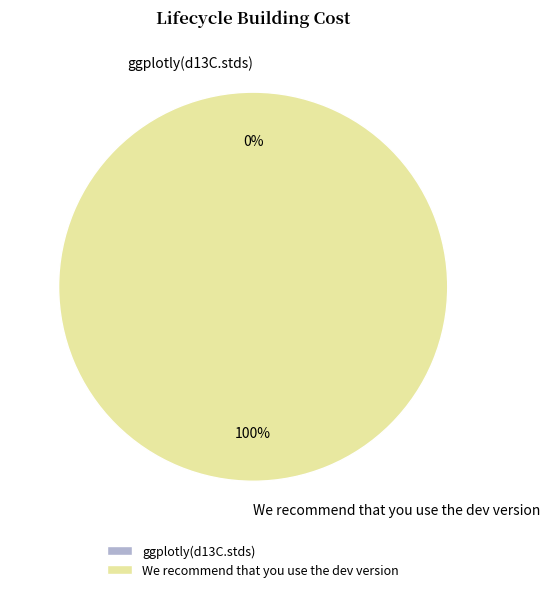

Does We recommend that you use the dev version represent more than half of the total?

Yes